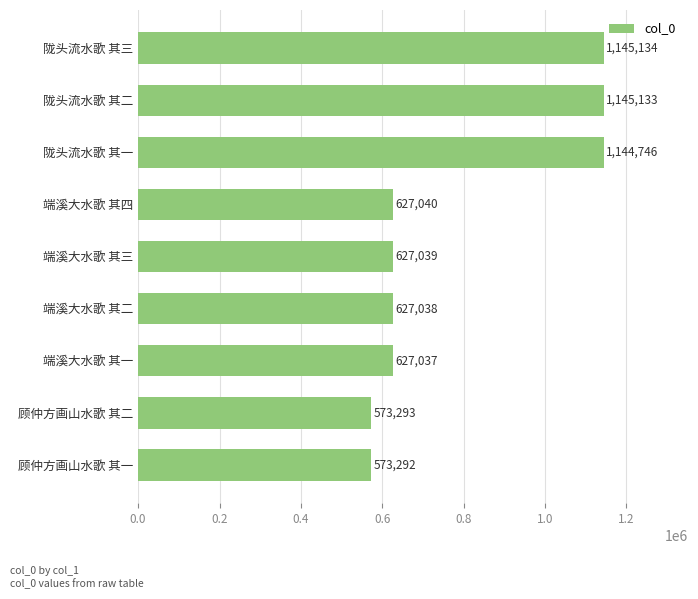

The chart shows a value of 627040 at 端溪大水歌 其四. True or false?

True